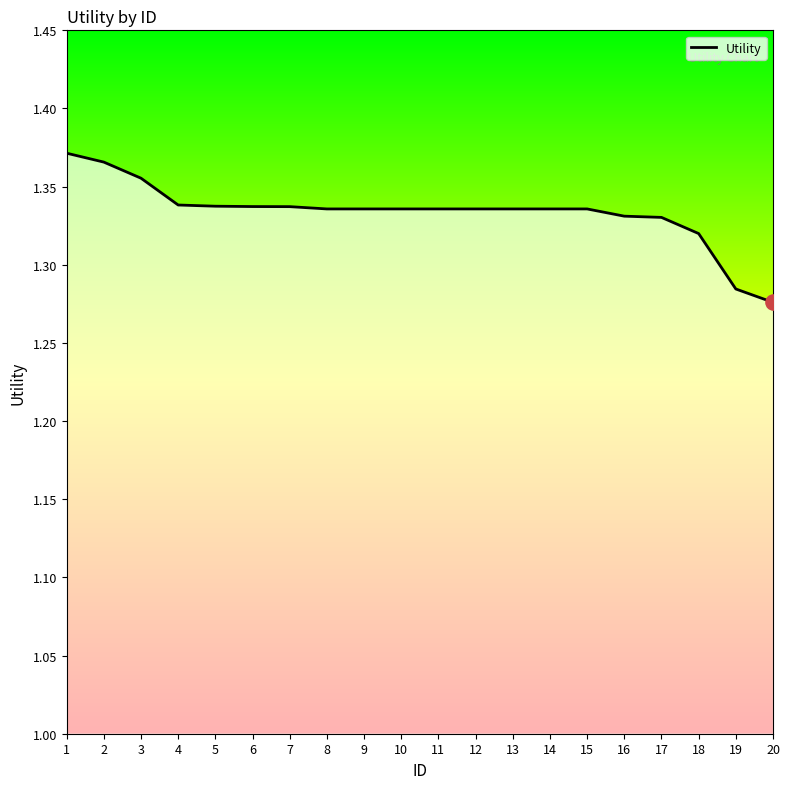

What is the ratio of the value at 5 to the value at 10?

1.0